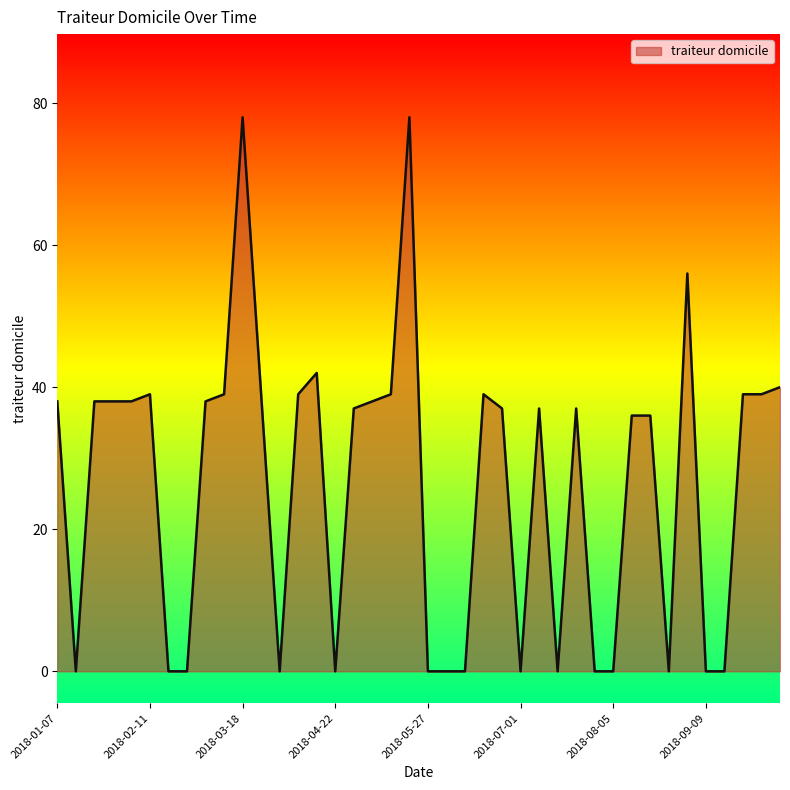

What is the maximum value shown in the chart?

78